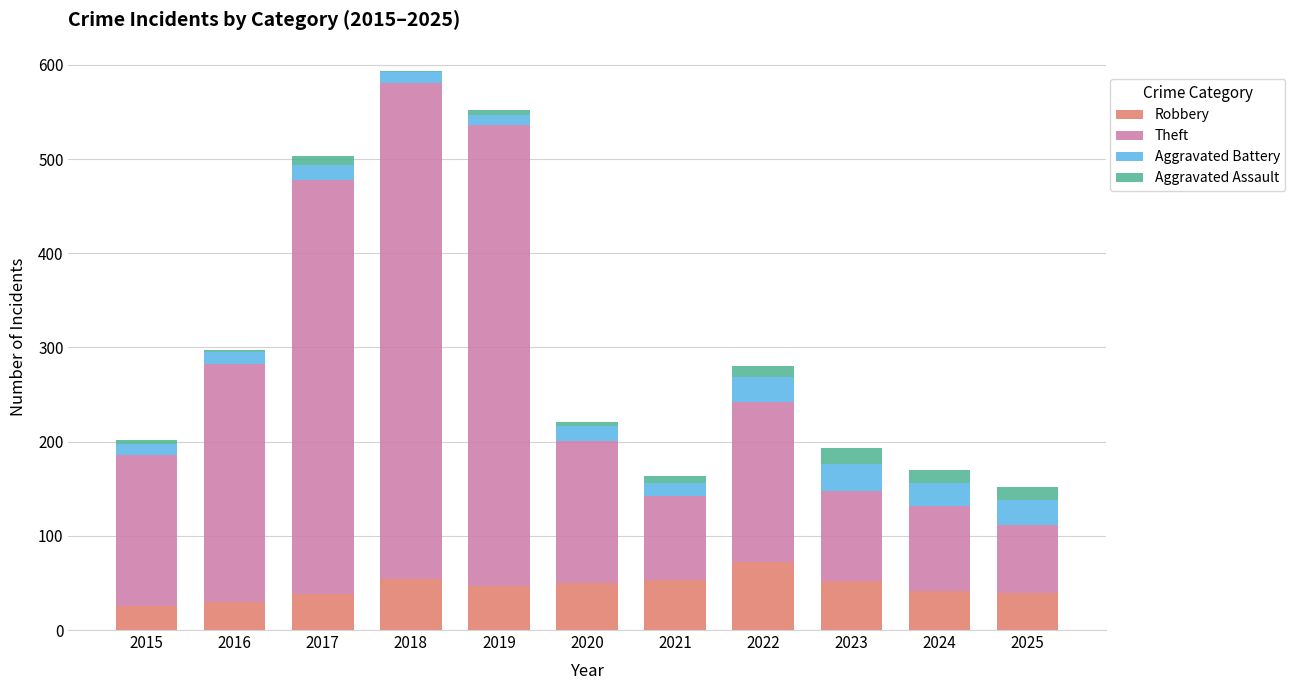

The value of Robbery at 2021 is 75. True or false?

False